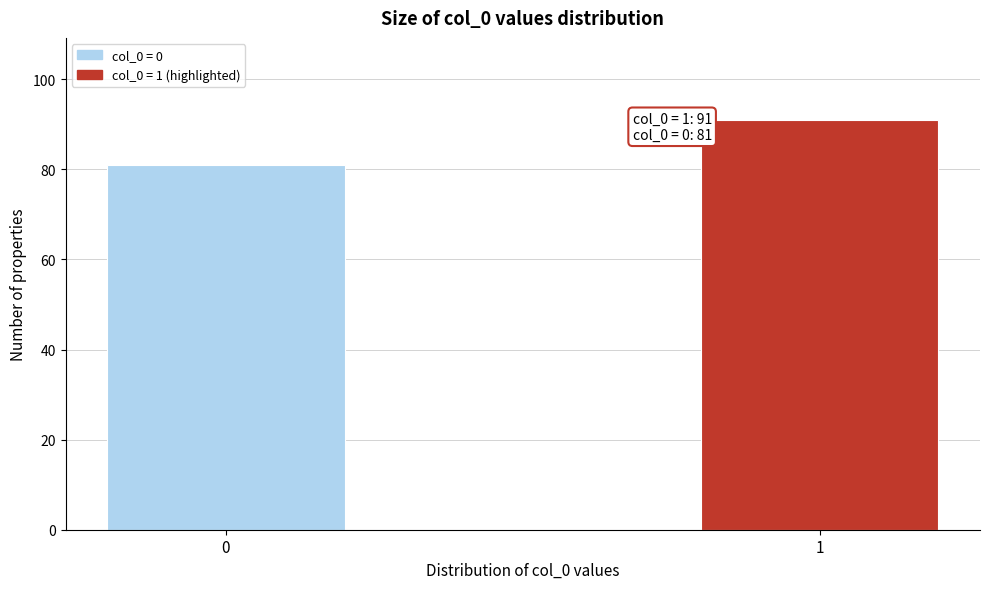

Reading right to left, extract all data points from this chart.

1=91	0=81